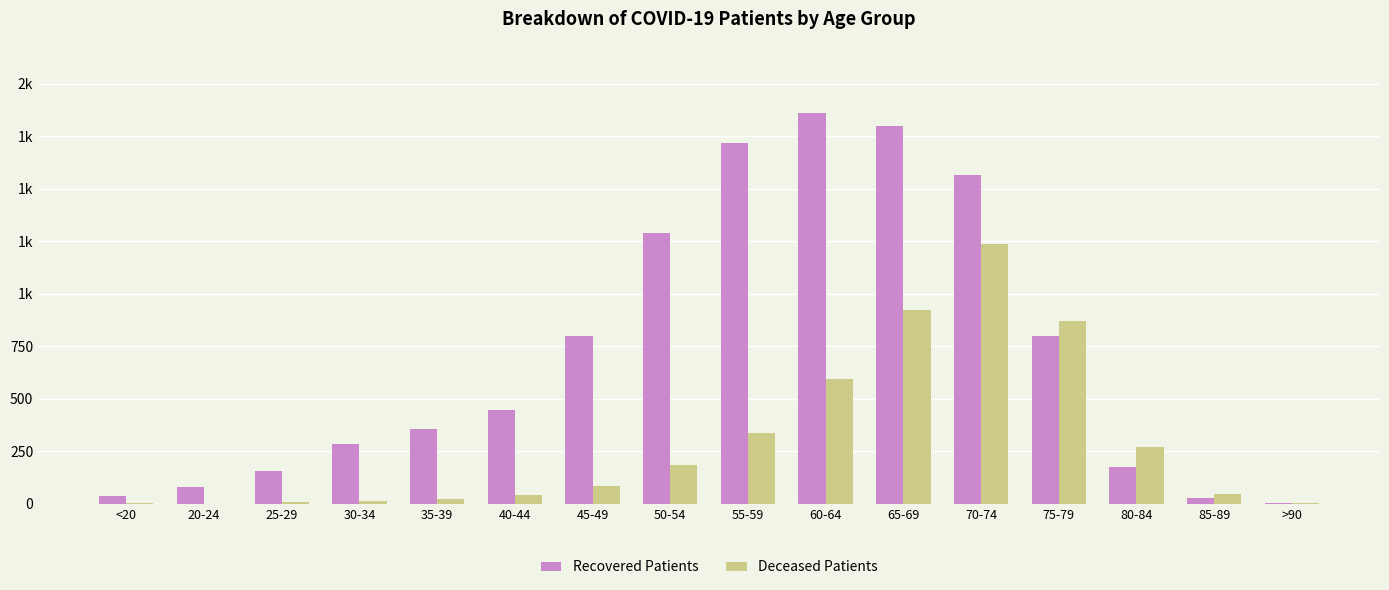

Which series has the largest total across all categories?

Recovered Patients